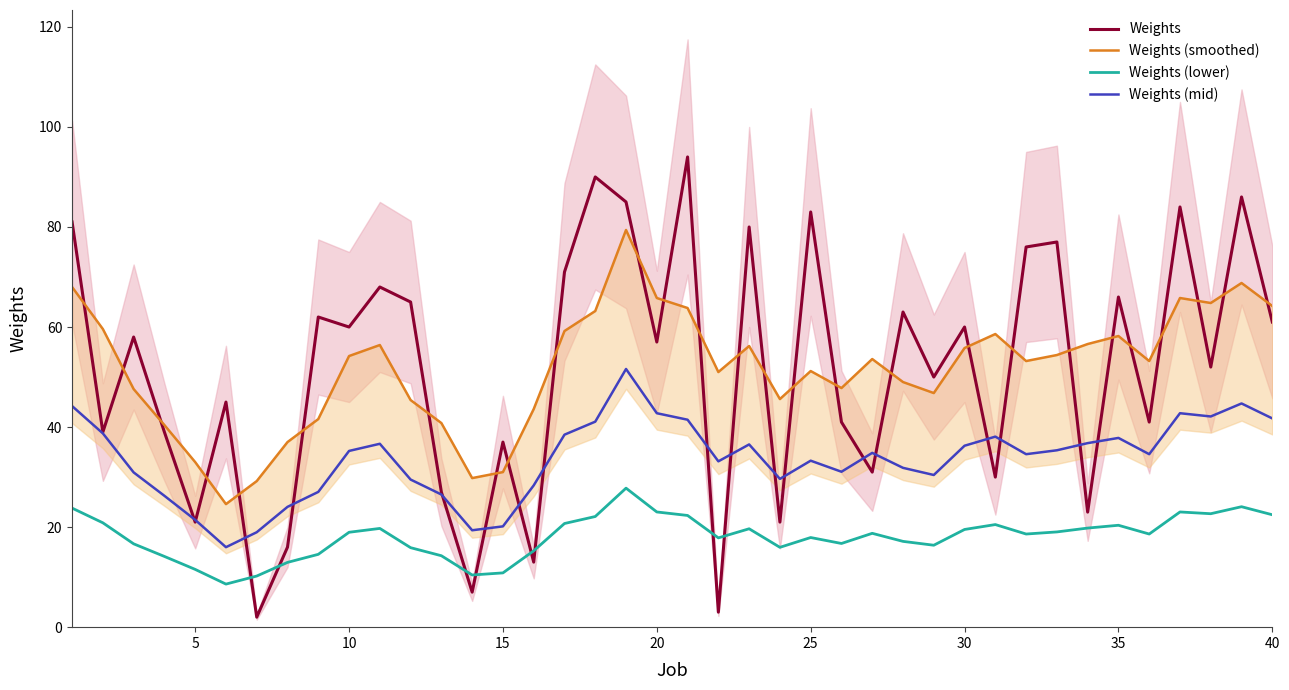

What is the lowest value of the Weights (mid) series?

16.0